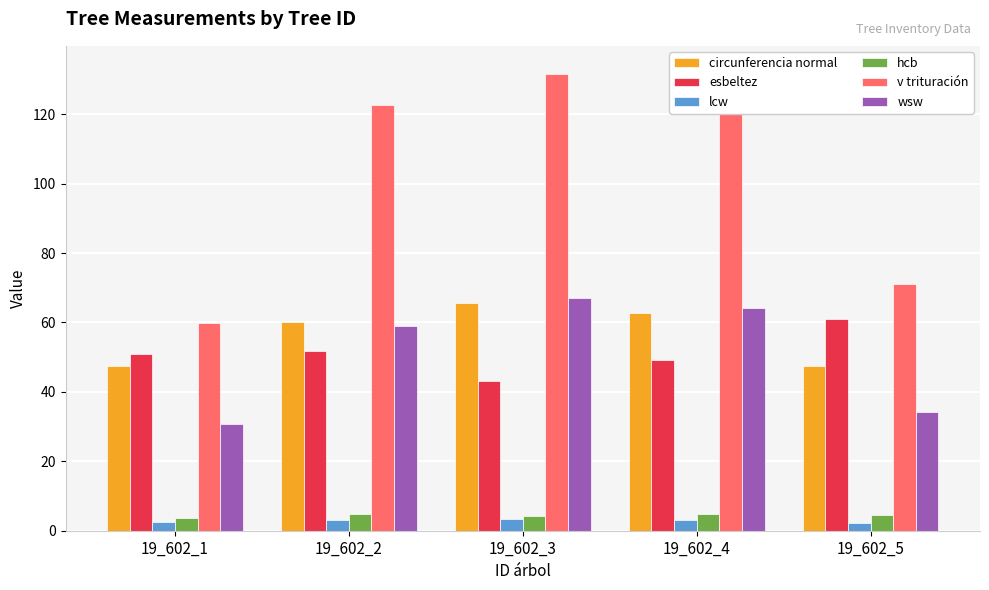

Which series has the largest total across all categories?

v trituración